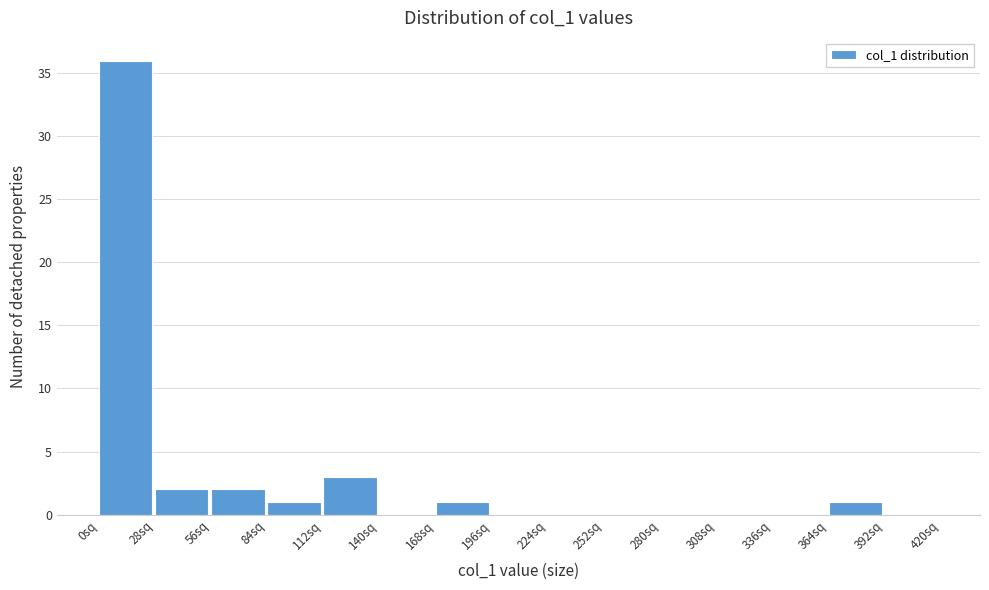

Over which range of the x-axis is the bar tallest?

0 to 28